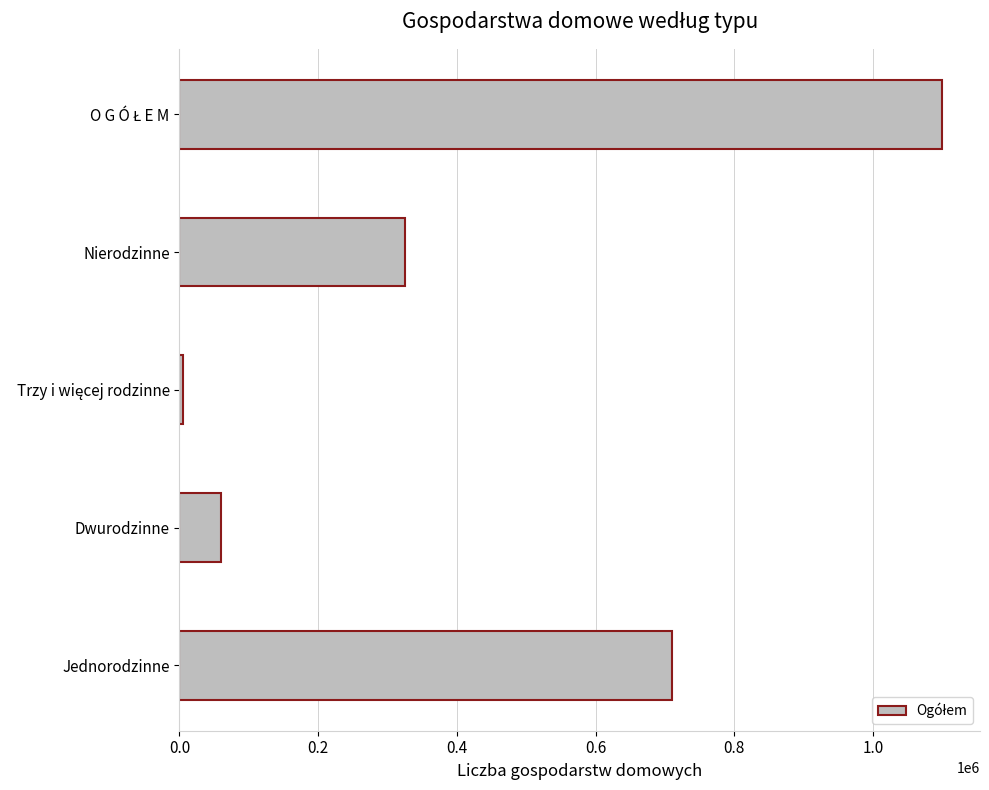

Reading bottom to top, transcribe all the data shown in this chart.

709723	59810	4964	325009	1099505